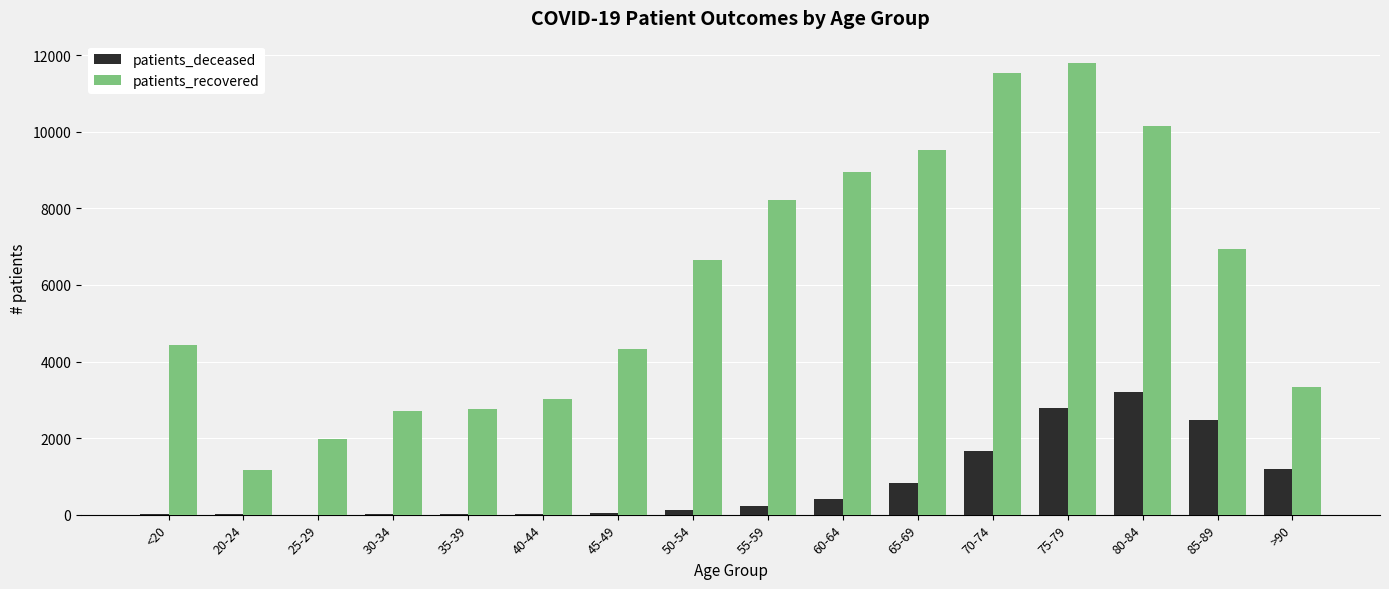

Which series changed the most between 35-39 and 75-79?

patients_recovered